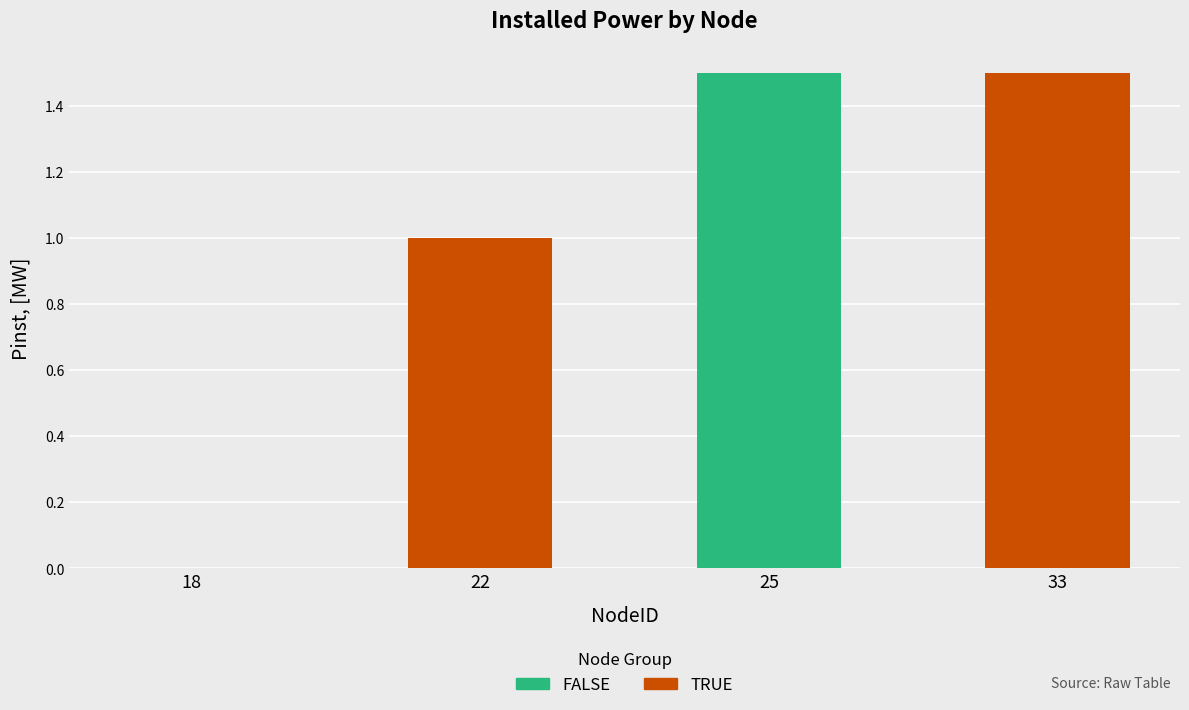

What is the change in value from 22 to 25?

+0.5